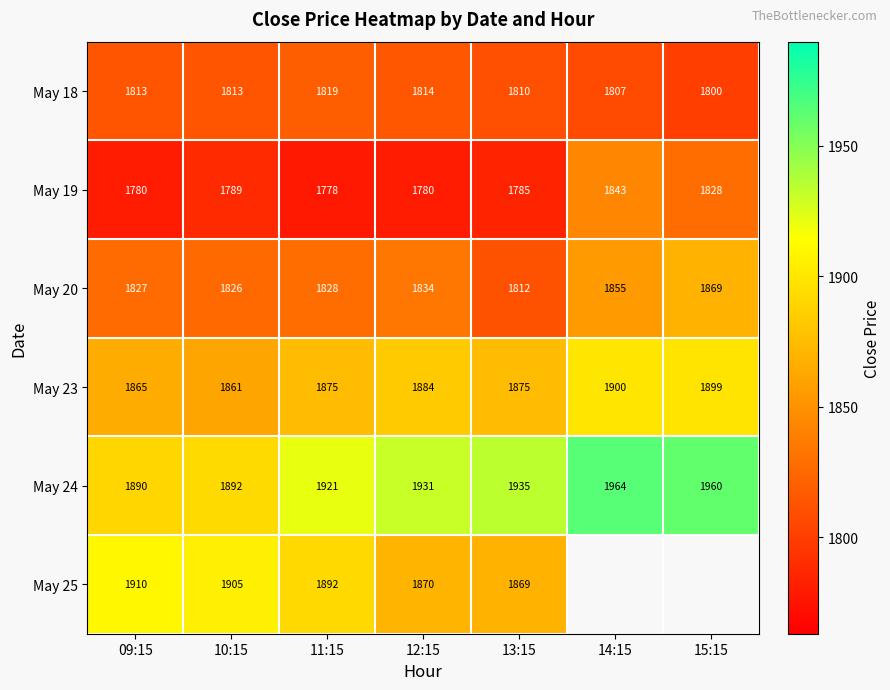

What is the total value across all series at 09:15?

11085